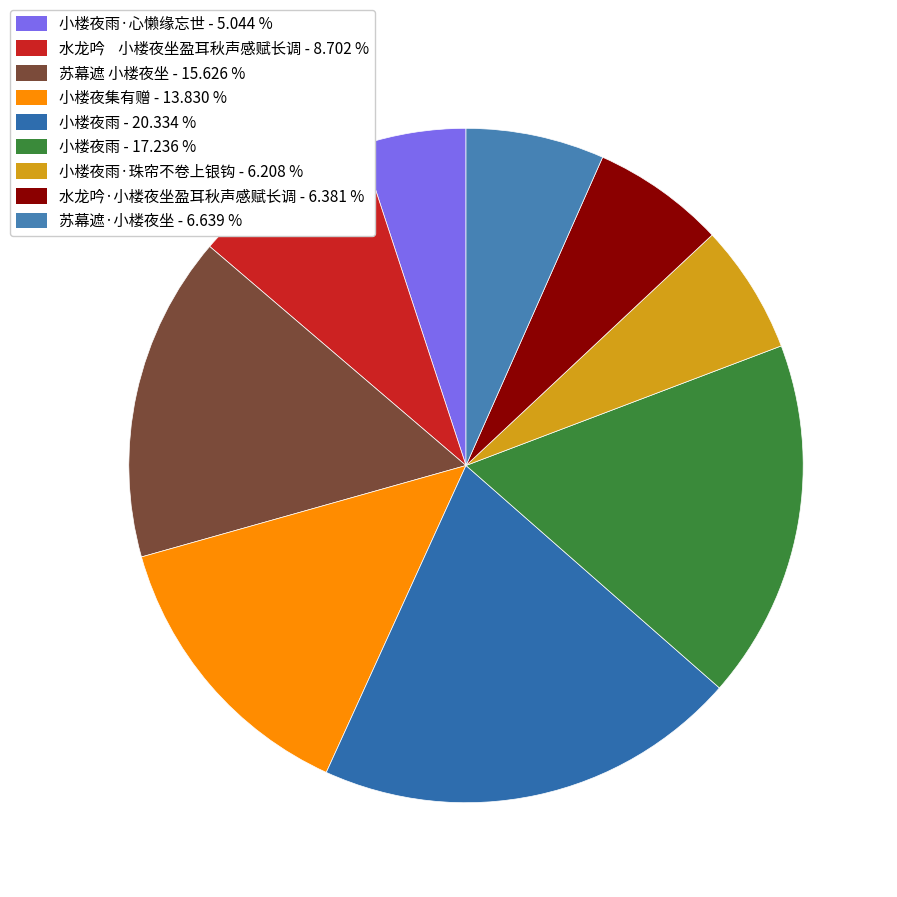

How many segments does this pie chart have?

9